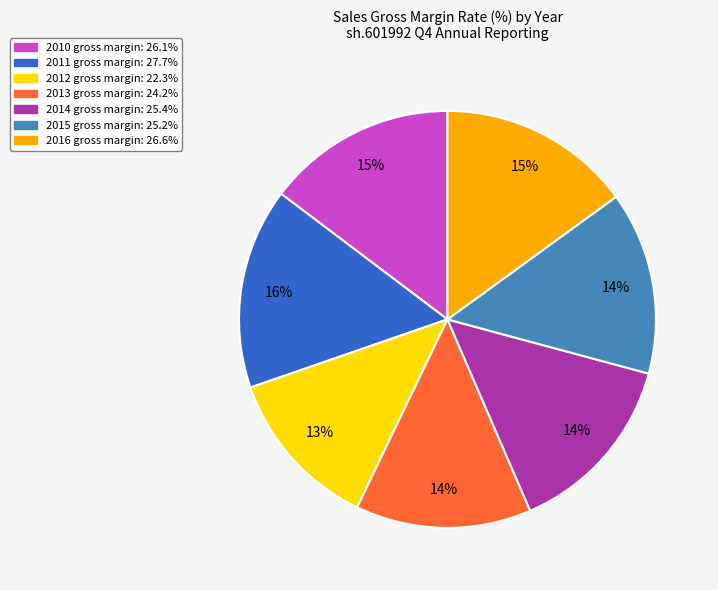

To the nearest percent, what percentage of the pie is 2014?

14%